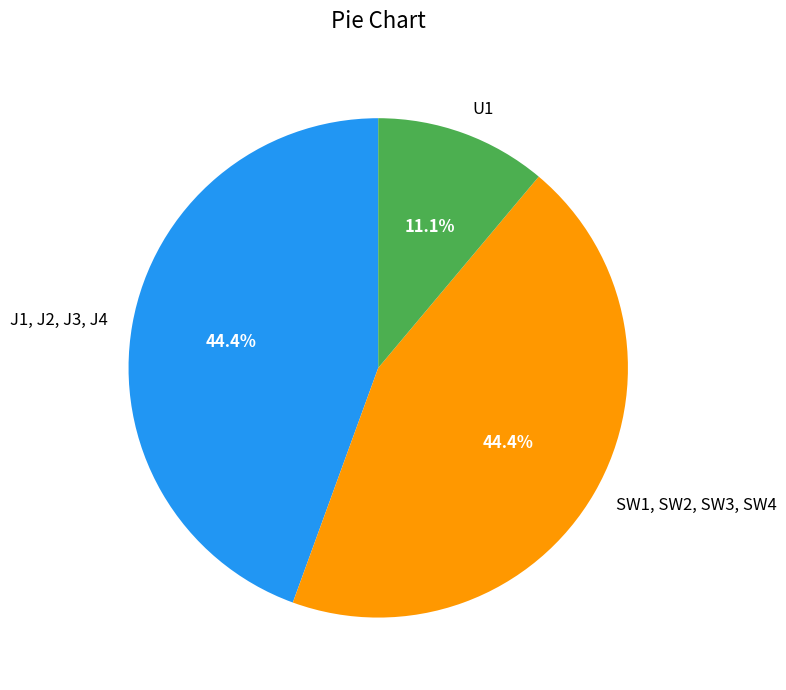

How many slices are in this pie chart?

3